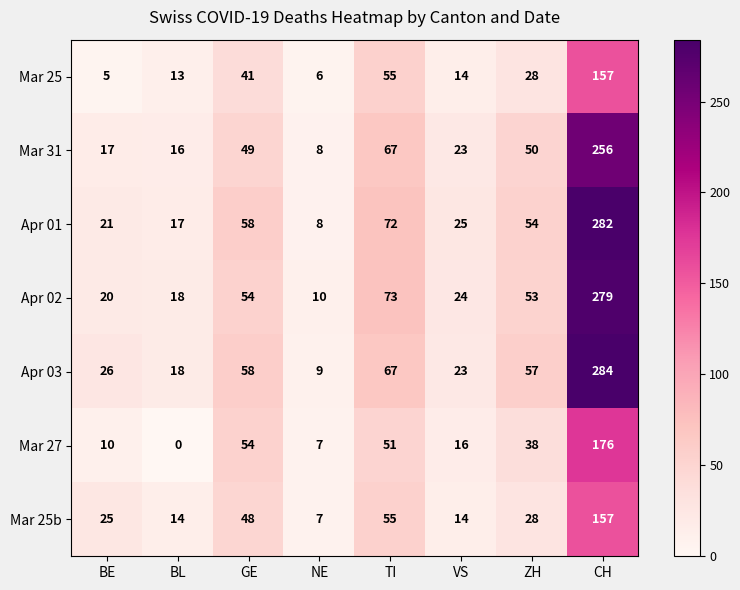

Rank the series at BE from lowest to highest value.

Mar 25, Mar 27, Mar 31, Apr 02, Apr 01, Mar 25b, Apr 03